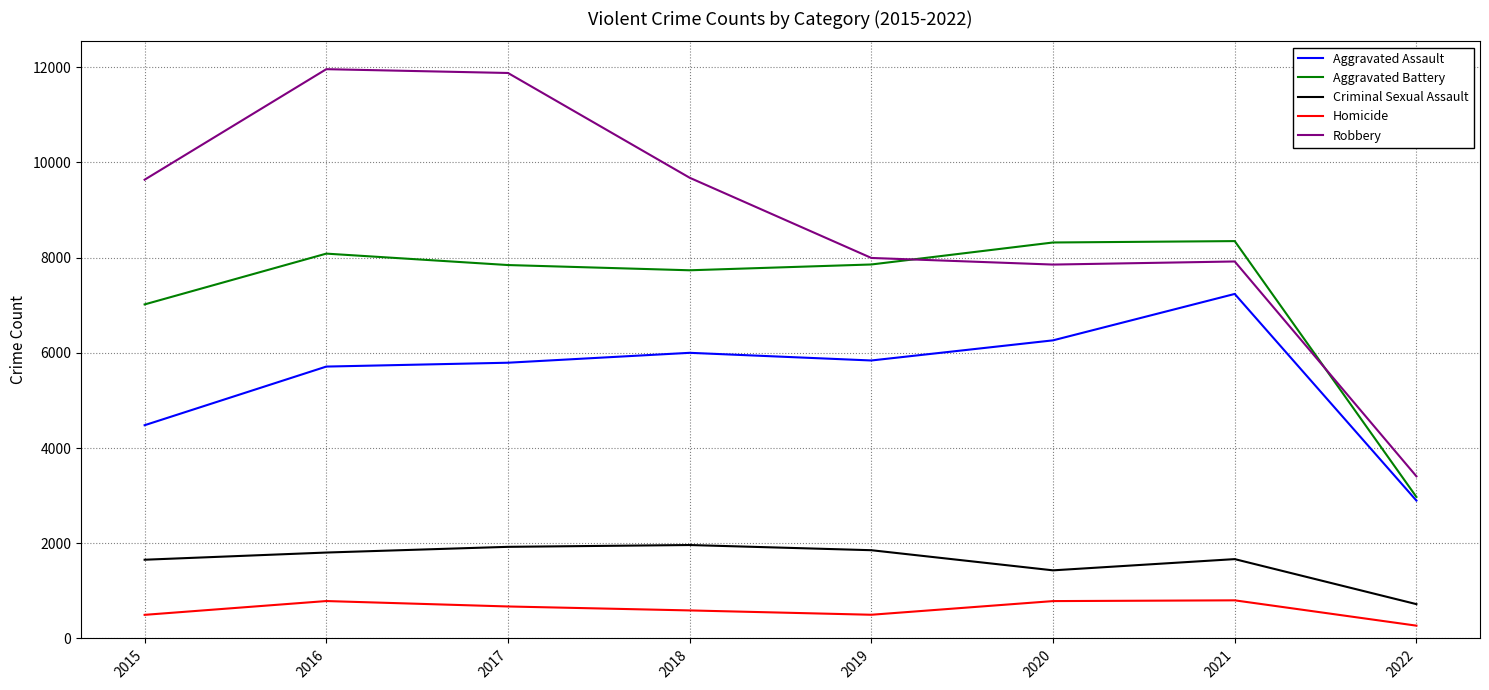

The Criminal Sexual Assault series shows 983 at 2015. True or false?

False